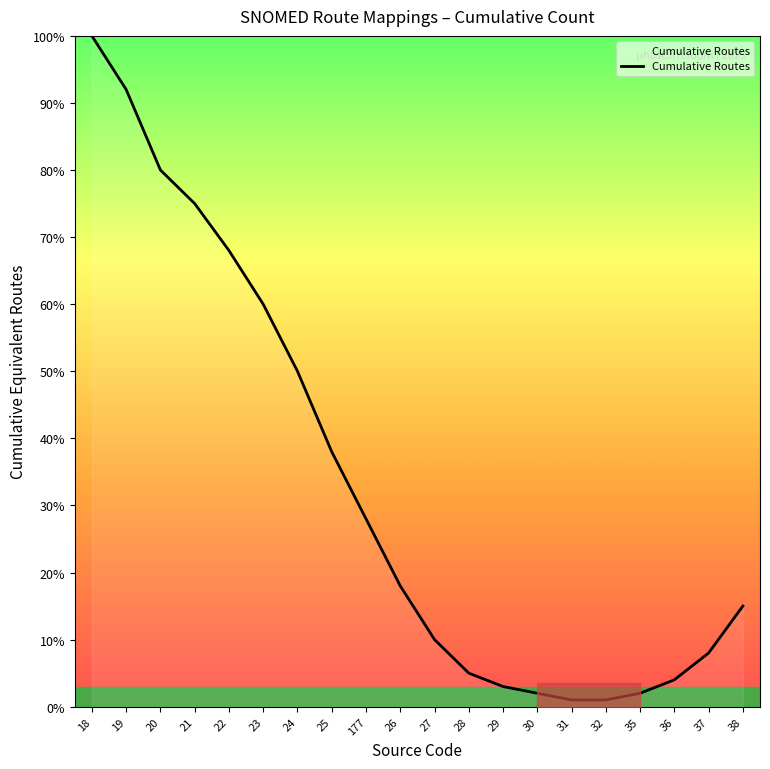

How many series are shown in this chart?

1